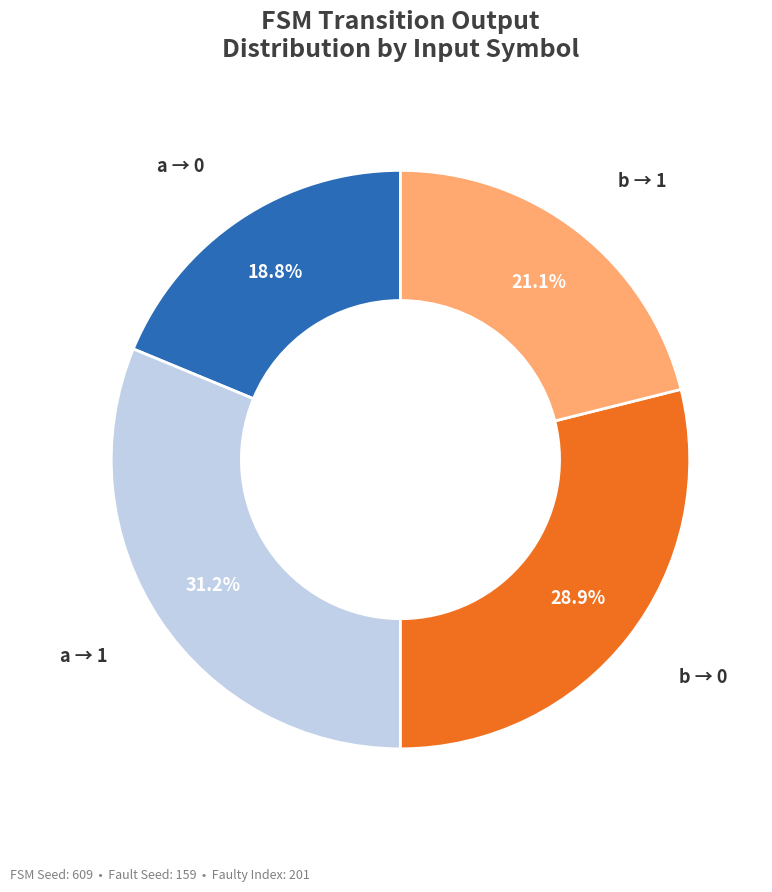

How many segments does this pie chart have?

4